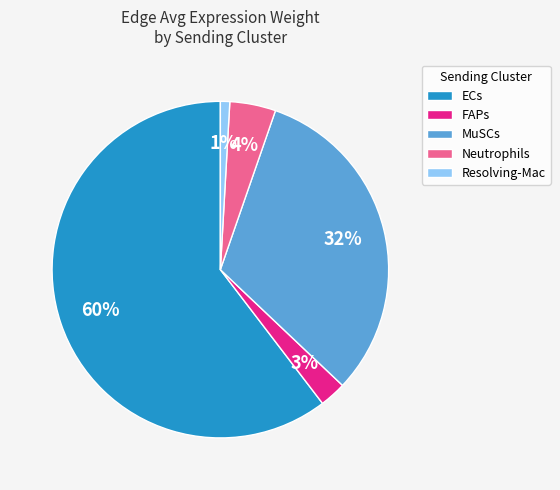

Is it true that Resolving-Mac is 8% of the pie?

False